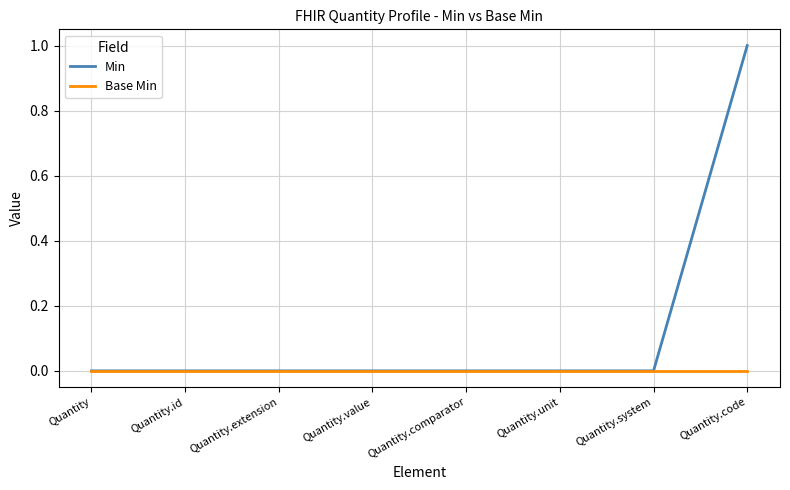

Reading right to left, extract all data points from this chart.

Min: Quantity.code=1	Quantity.system=0	Quantity.unit=0	Quantity.comparator=0	Quantity.value=0	Quantity.extension=0	Quantity.id=0	Quantity=0
Base Min: Quantity.code=0	Quantity.system=0	Quantity.unit=0	Quantity.comparator=0	Quantity.value=0	Quantity.extension=0	Quantity.id=0	Quantity=0